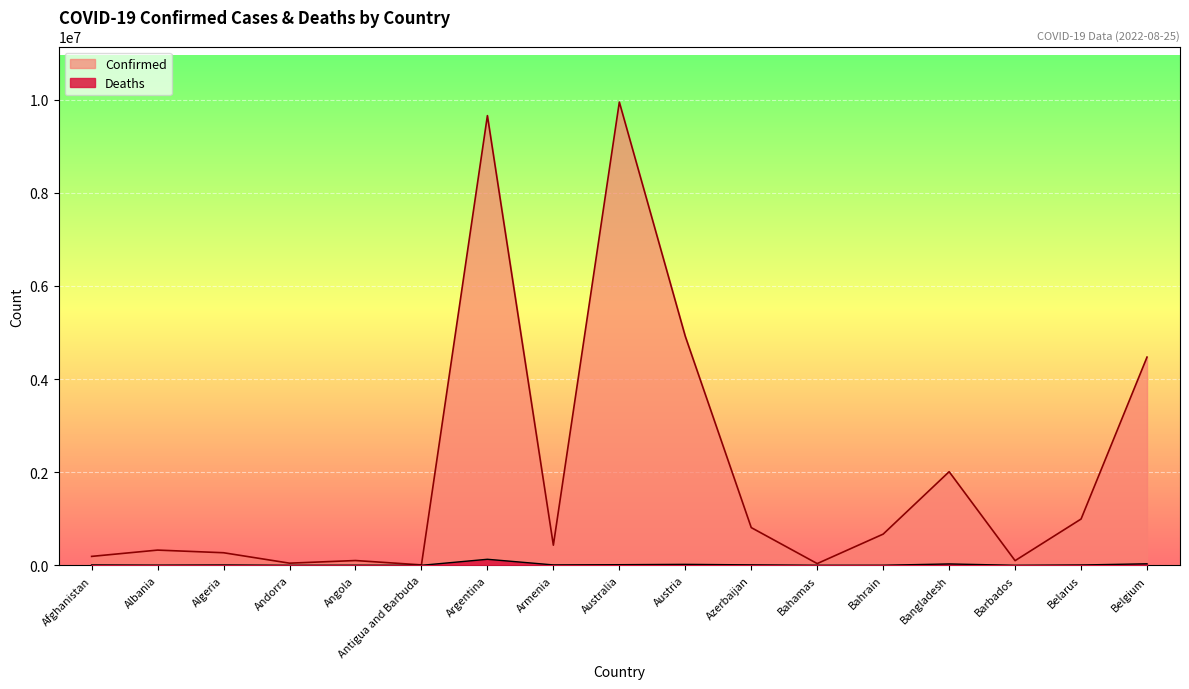

Where is the first local minimum for Deaths?

Albania